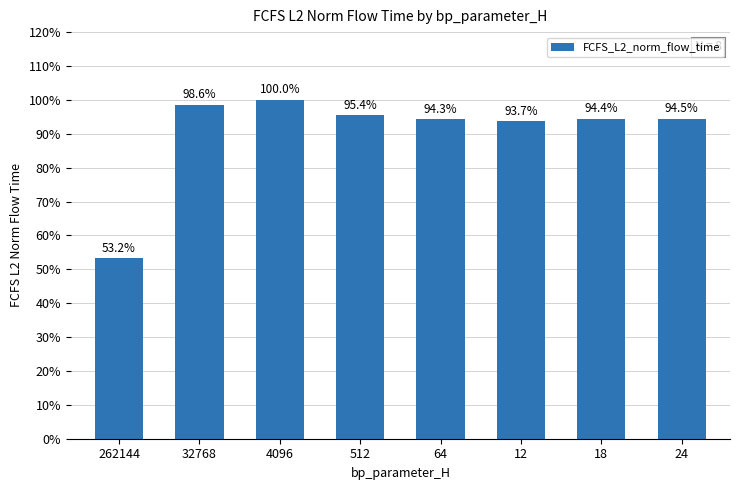

Are the bars horizontal?

No